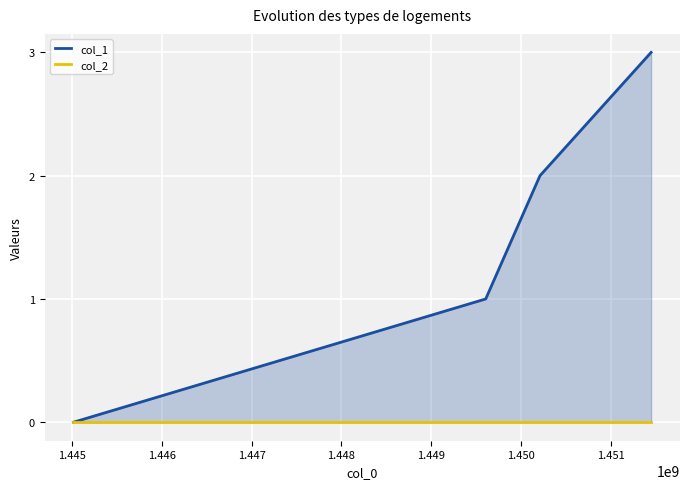

The col_1 series shows 1 at 1.444. True or false?

False